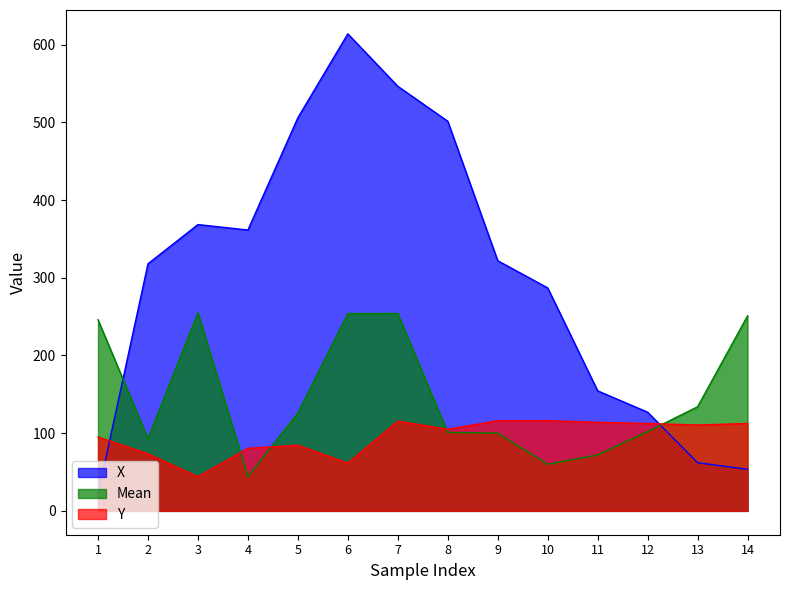

What is the greatest value displayed?

614.0